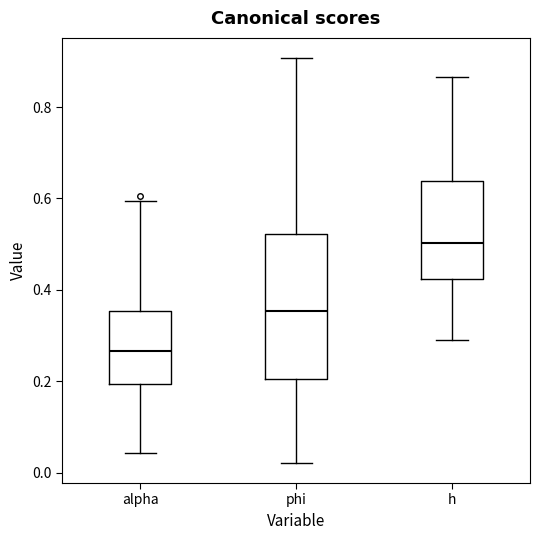

Where is the upper edge of the box for phi on the y-axis? The values are not printed on the chart, so give them approximately, as read against the axis.

0.52